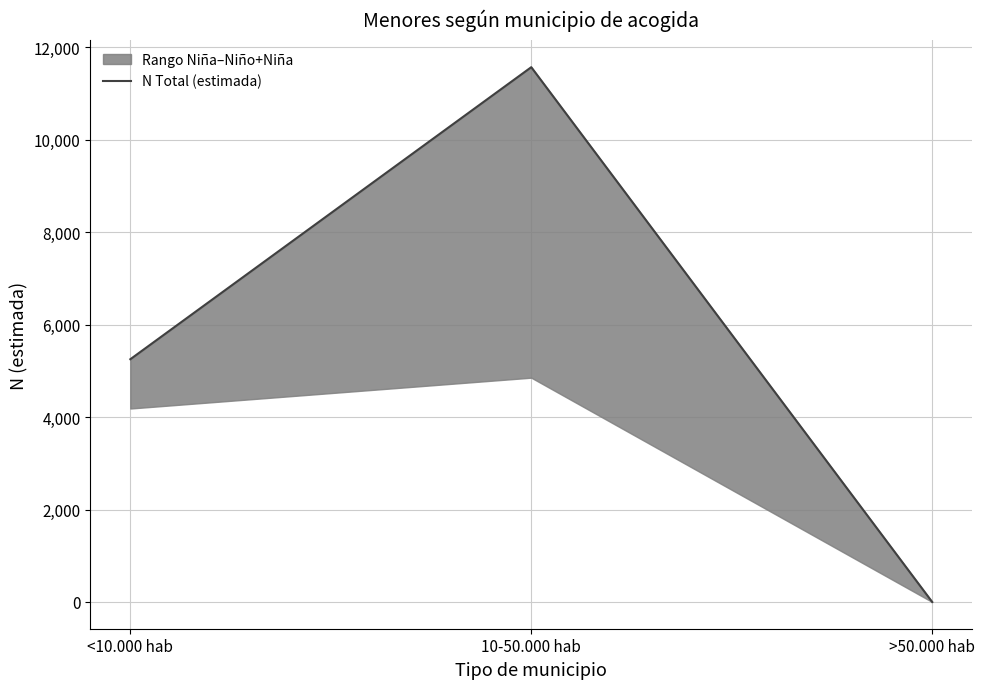

Count the number of categories in the chart.

3